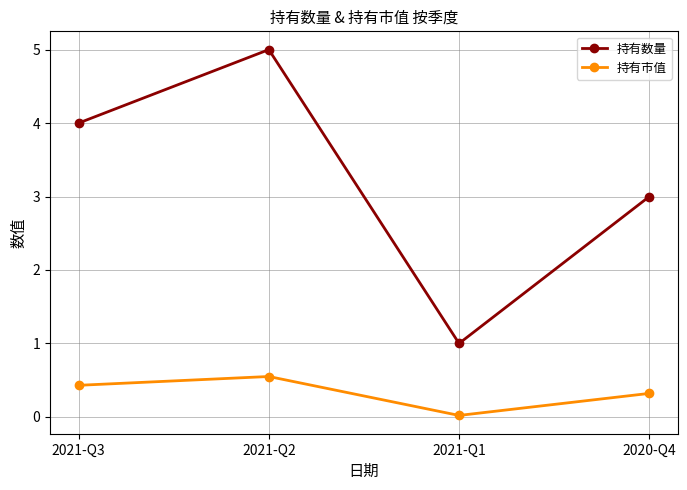

What is the difference between the highest and lowest values at 2020-Q4?

2.7